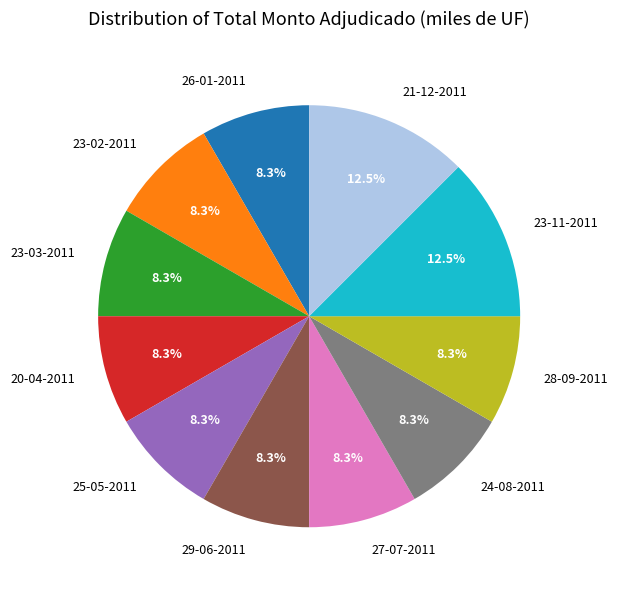

What portion of the pie excludes 23-11-2011?

87.5%